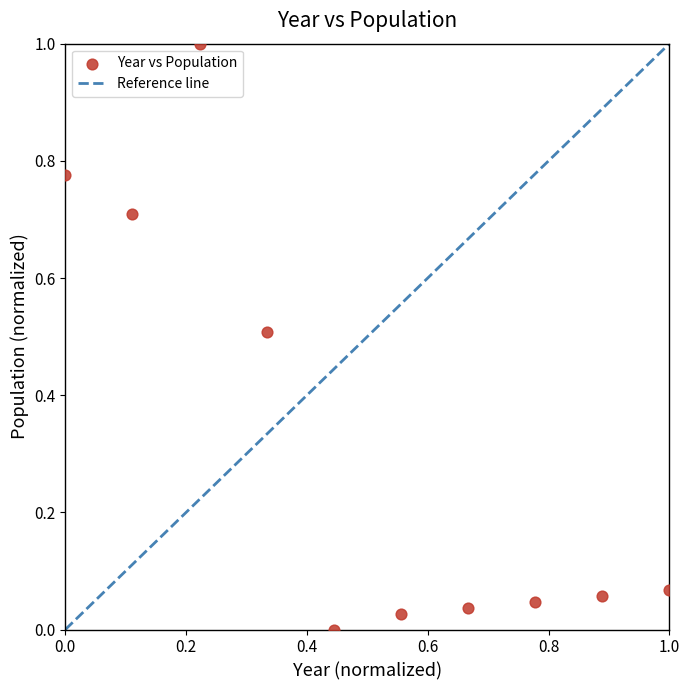

What is the average Y value?

0.3